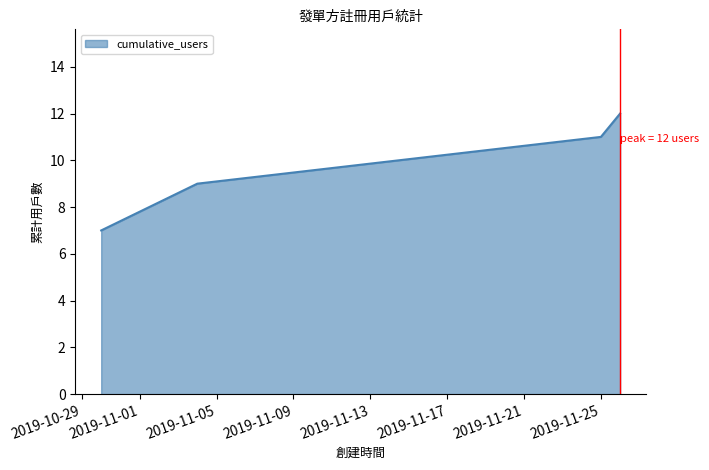

What is the sum of all values?

39